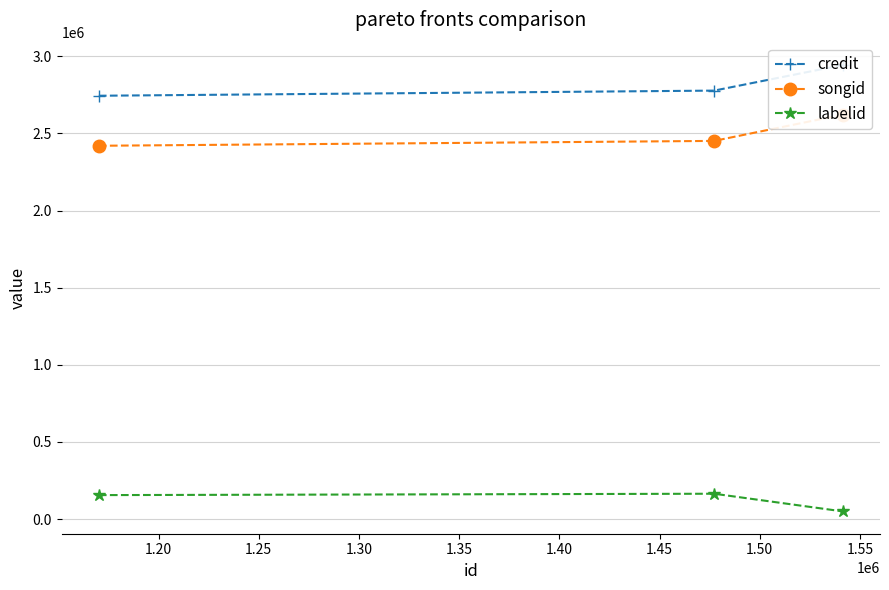

What are all the series names shown in the legend?

credit, songid, labelid